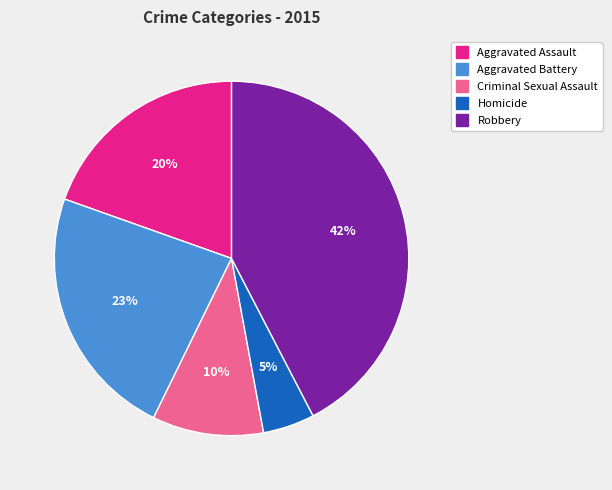

Which slice is the largest?

Robbery